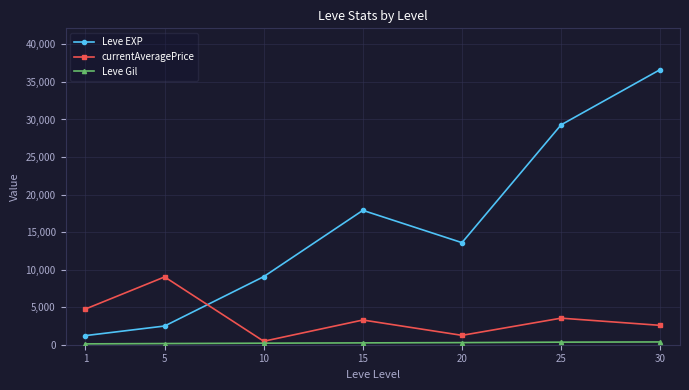

The value of Leve EXP at 5 is 4174. True or false?

False